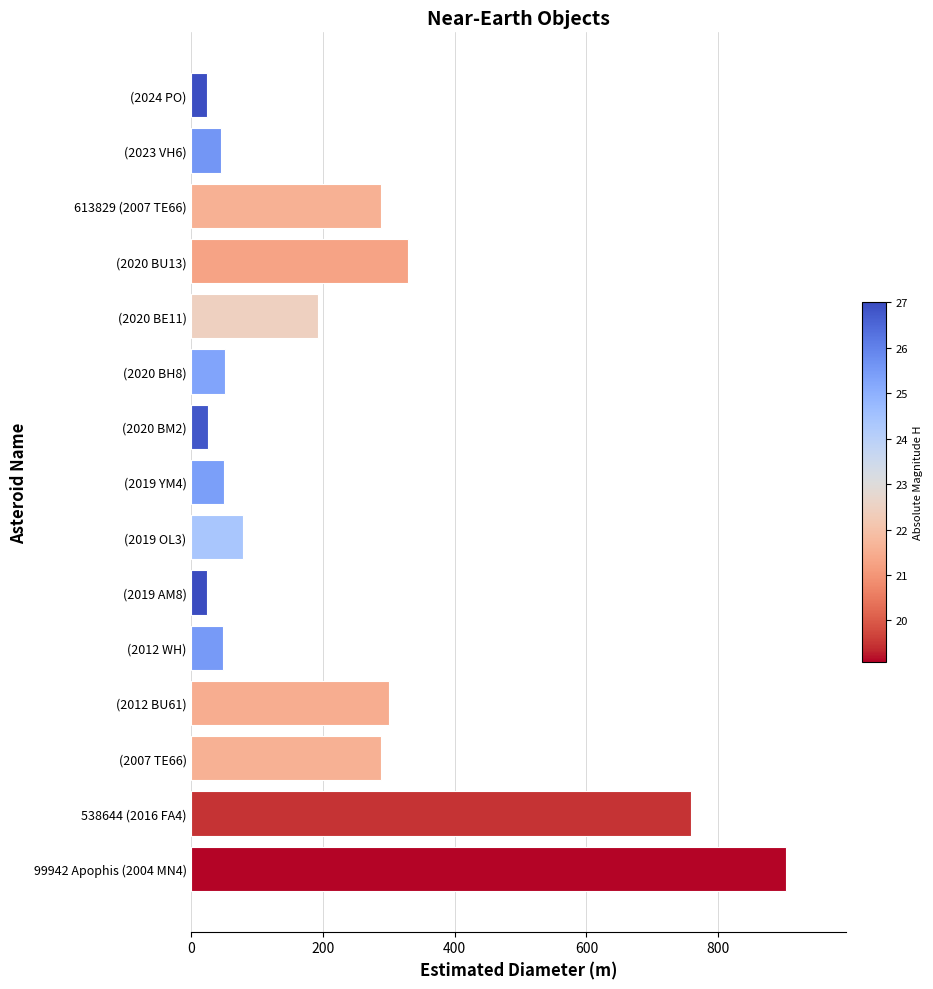

Is it true that the value at (2012 BU61) is 174.4?

False